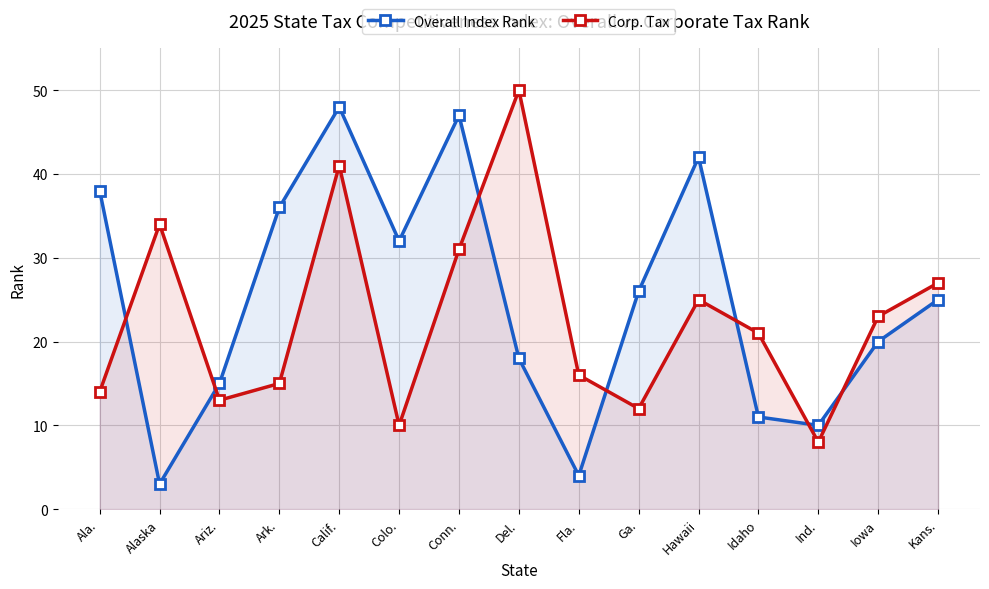

Where is the first local maximum for Overall Index Rank?

Calif.